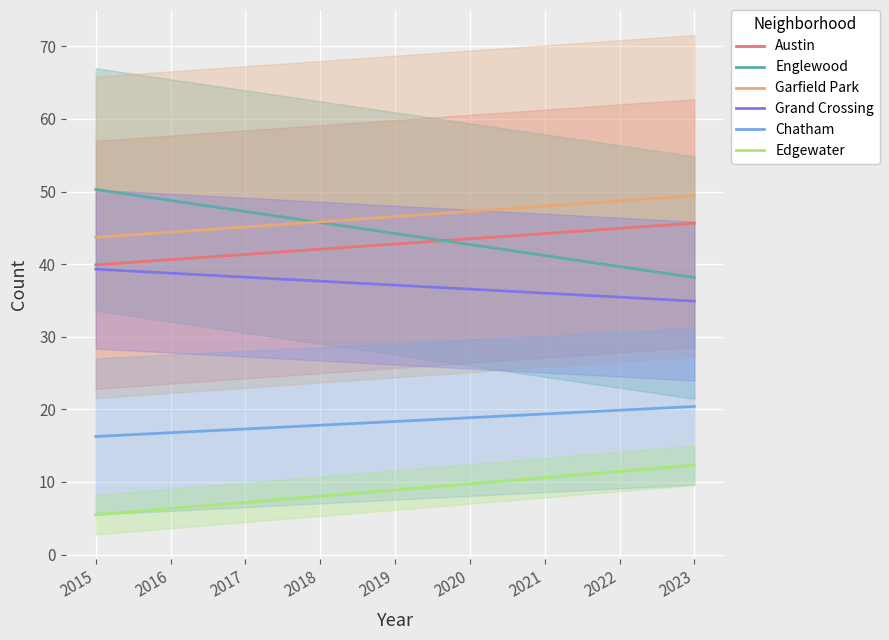

What is the average value of the Chatham series?

18.3